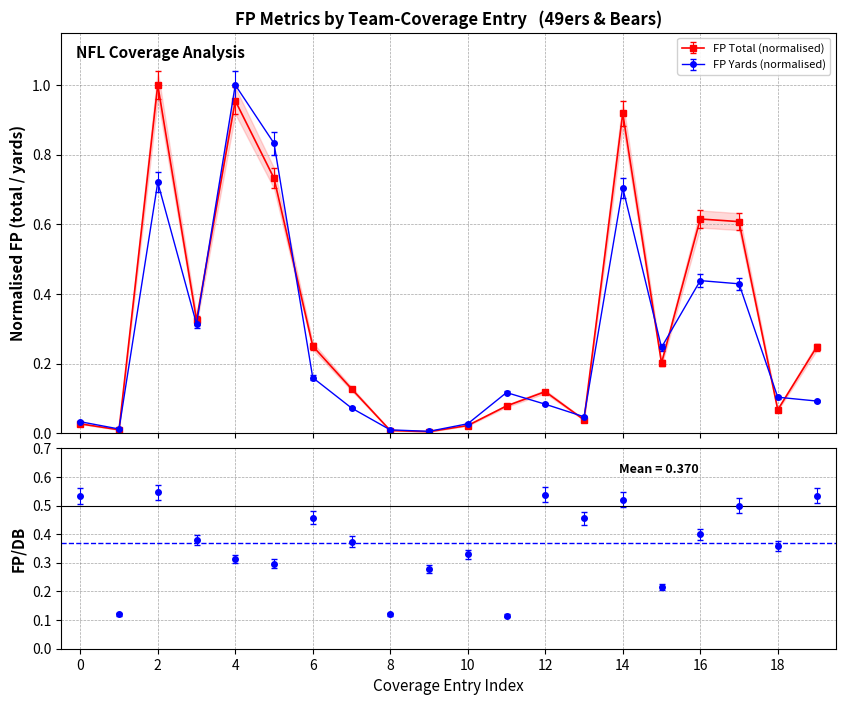

How many interior local valleys does the FP Total (normalised) series have?

6